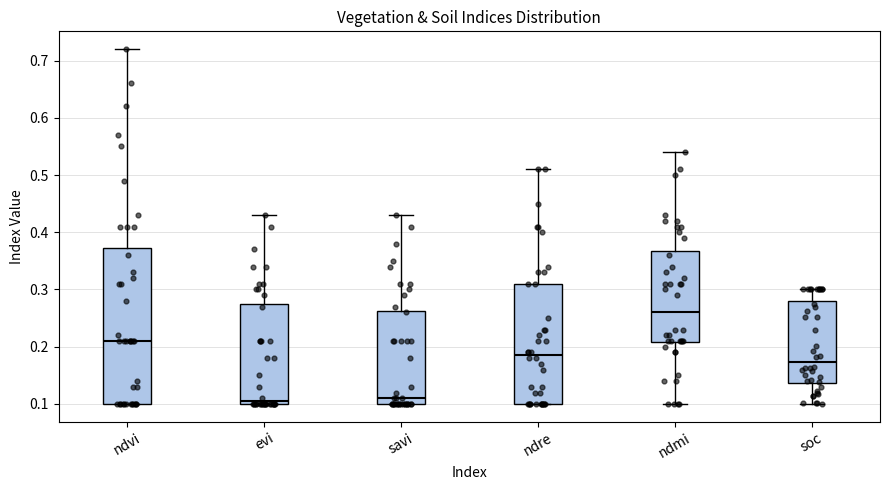

Reading left to right, transcribe this box plot: for each box, give where its median line is, the range the box spans, and where its two whiskers end, as read against the y-axis. The values are not printed on the chart, so give them approximately, as read against the axis.

ndvi: median 0.21, box 0.10 to 0.37, whiskers 0.10 to 0.72
evi: median 0.11, box 0.10 to 0.28, whiskers 0.10 to 0.43
savi: median 0.11, box 0.10 to 0.26, whiskers 0.10 to 0.43
ndre: median 0.19, box 0.10 to 0.31, whiskers 0.10 to 0.51
ndmi: median 0.26, box 0.21 to 0.37, whiskers 0.10 to 0.54
soc: median 0.17, box 0.14 to 0.28, whiskers 0.10 to 0.30